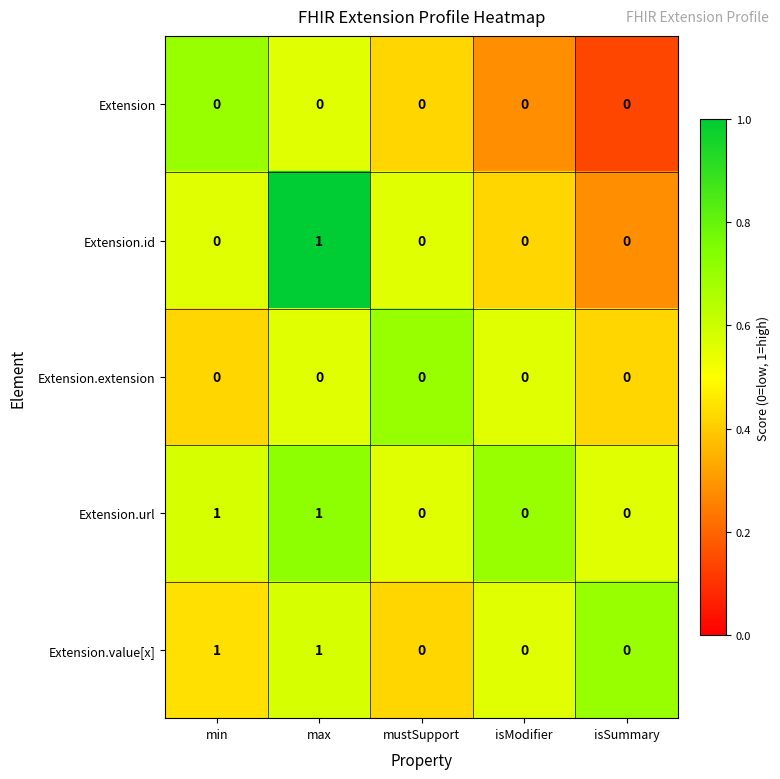

True or false: Extension has a value of 0 at isSummary.

True